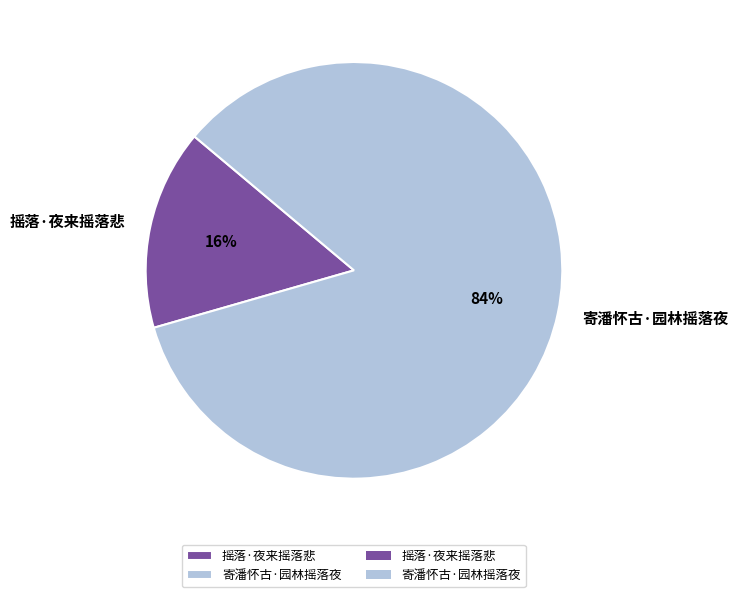

To the nearest percent, what is the combined percentage of 寄潘怀古·园林摇落夜 and 摇落·夜来摇落悲?

100%